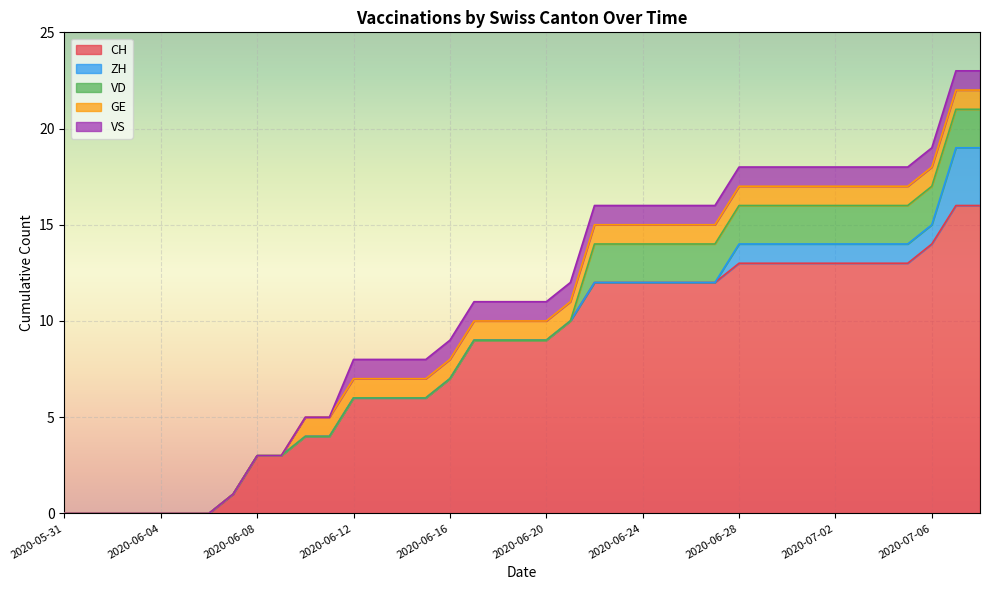

How many values in the CH series exceed 9?

18